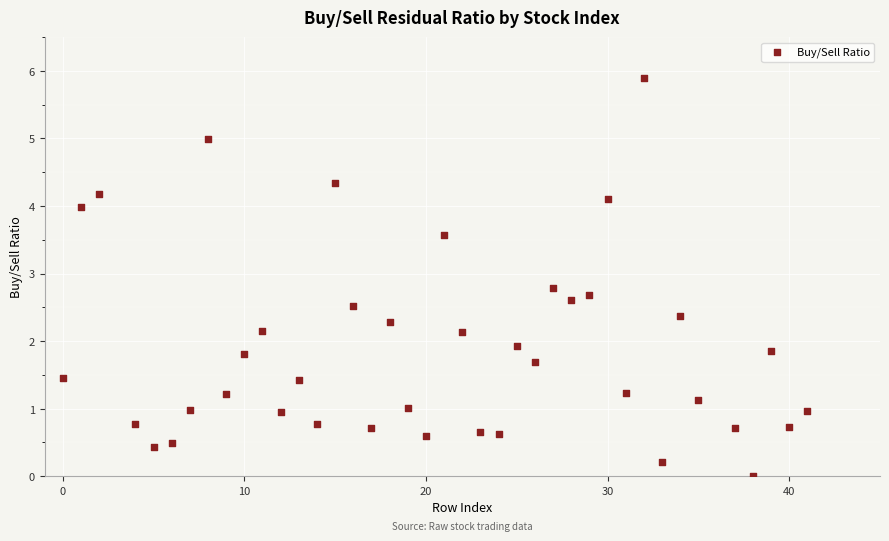

What is the range of Y values (max minus min)?

5.9